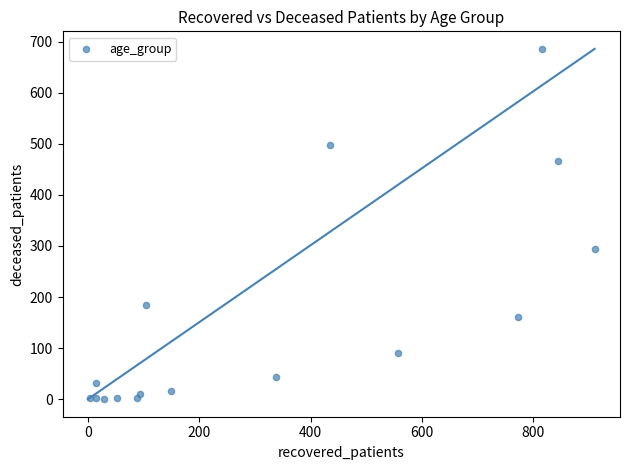

What is the range of X values (max minus min)?

907